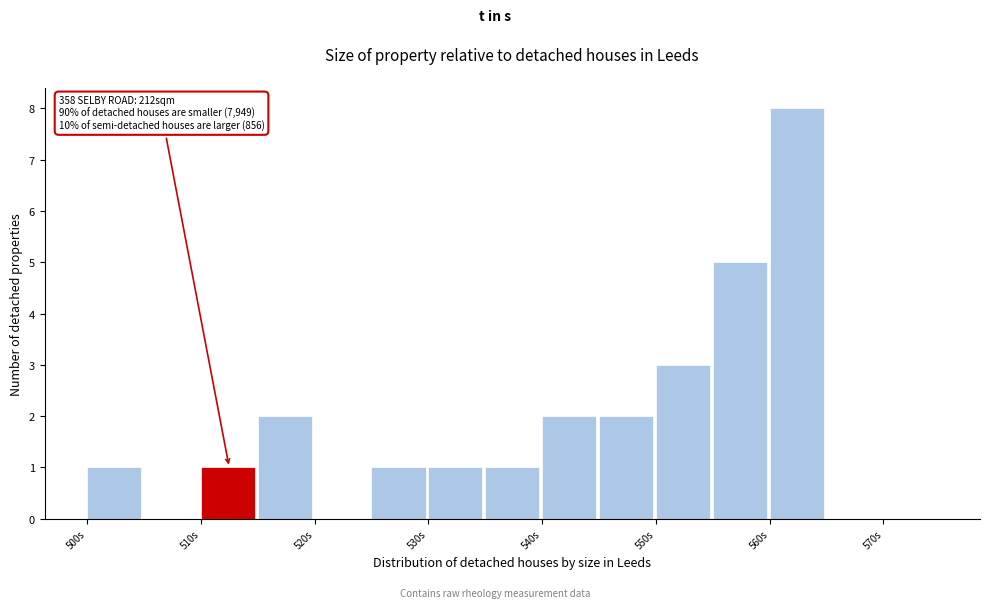

Which range on the x-axis has the tallest bar?

560 to 565